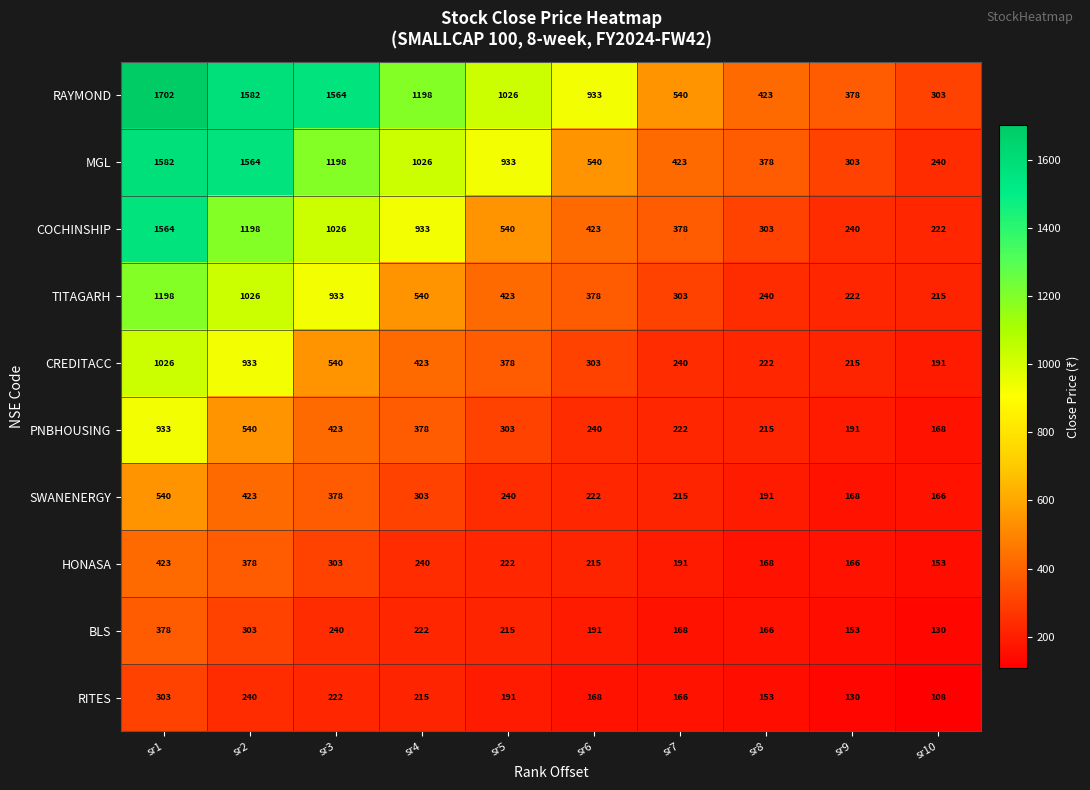

Between sr4 and sr5, which series saw the biggest shift?

COCHINSHIP